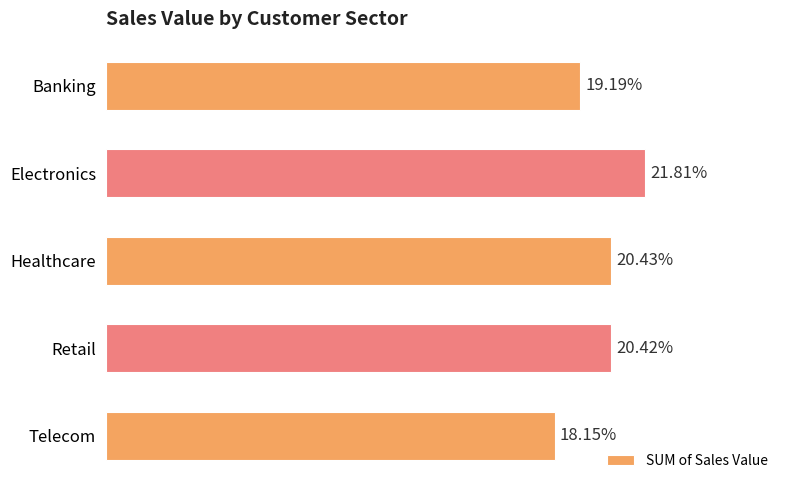

Does the chart contain stacked bars?

No